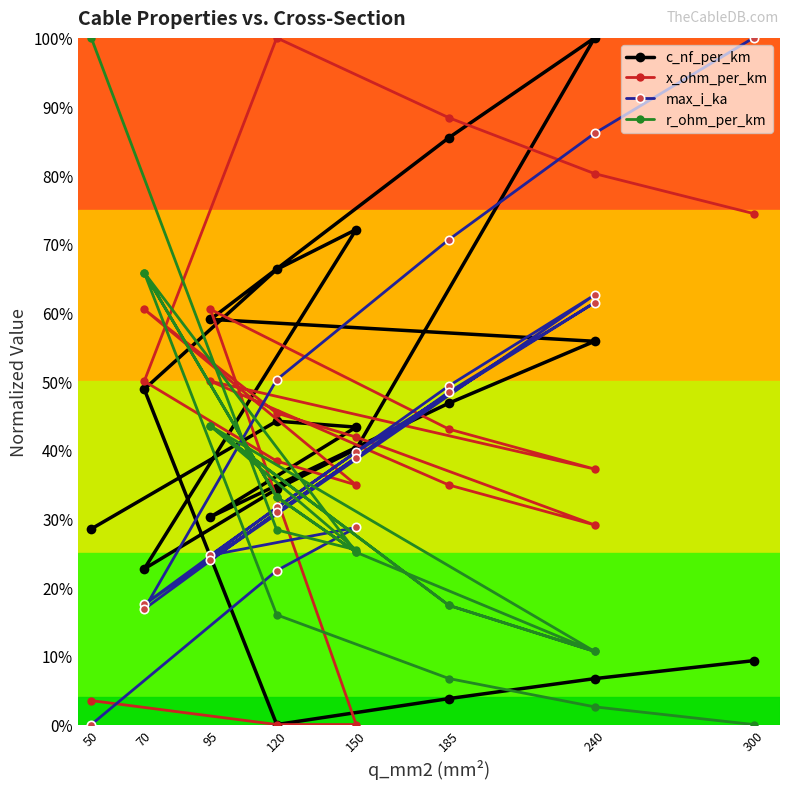

How many lines are shown in the chart?

4